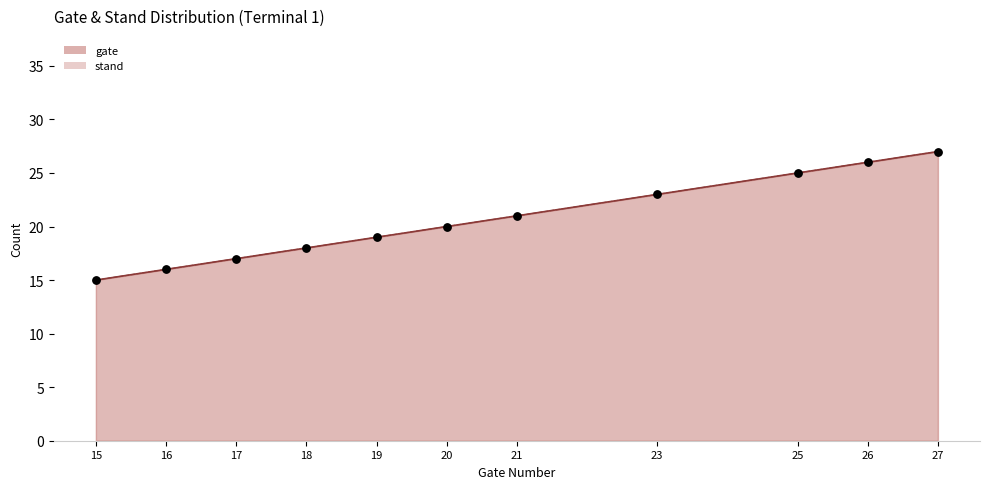

What are all the series names shown in the legend?

gate, stand